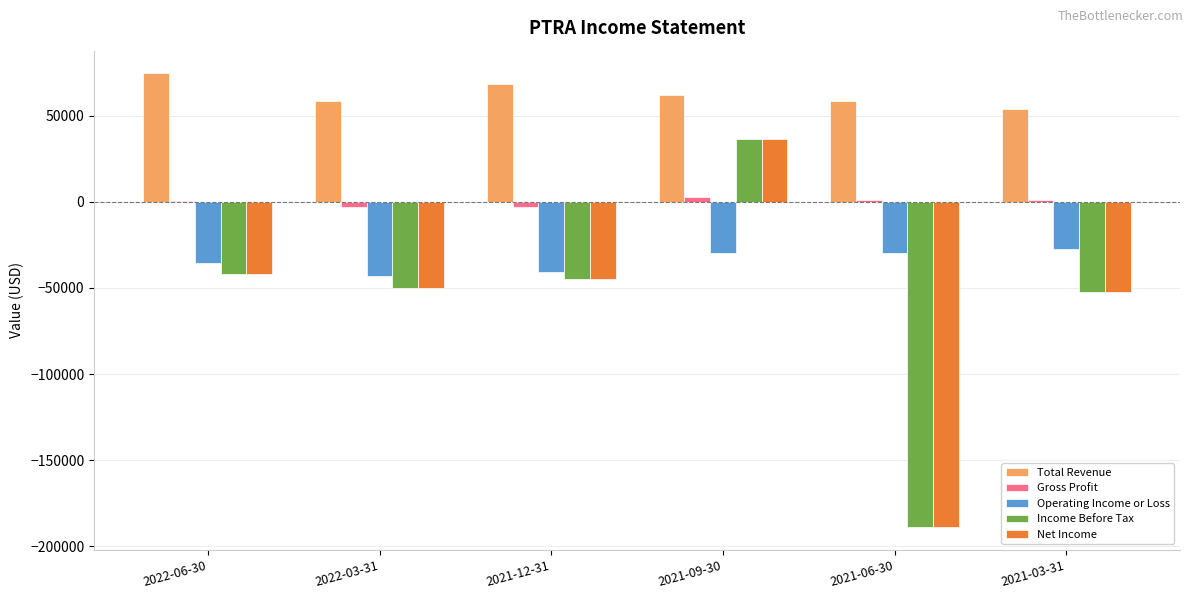

Is the value of Gross Profit at 2021-12-31 greater than the value of Income Before Tax at 2021-12-31?

Yes